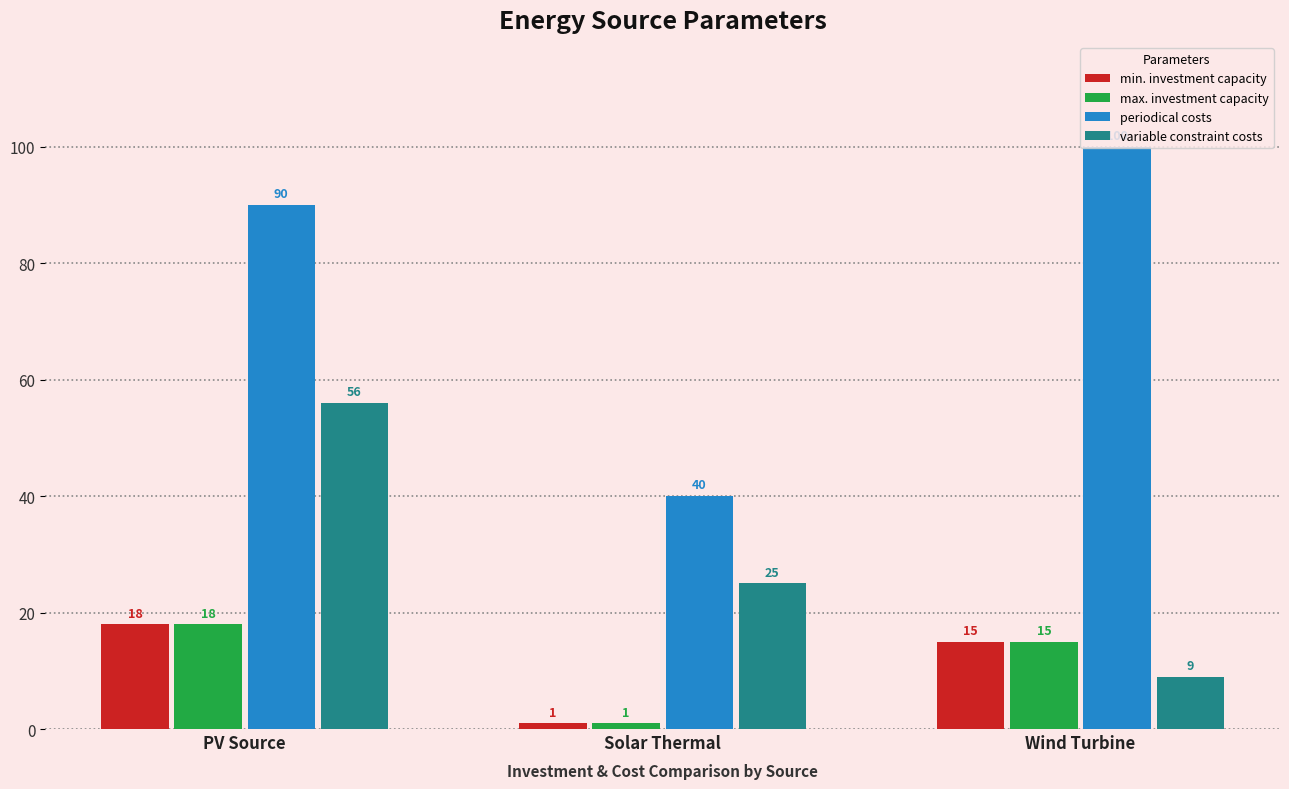

What is the difference between the maximum and minimum values in the min. investment capacity series?

17